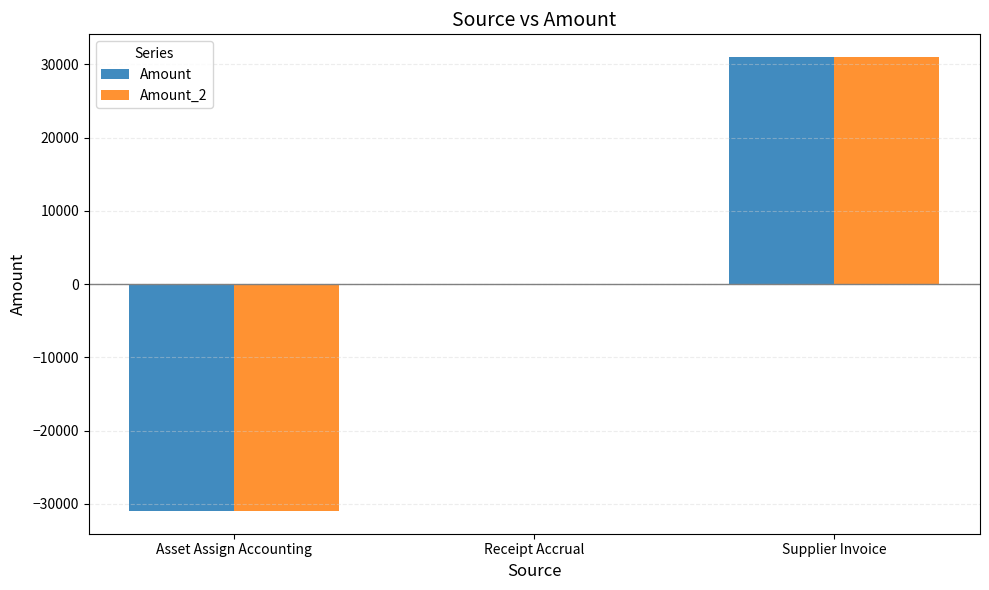

At which category is the sum across all series the highest?

Supplier Invoice